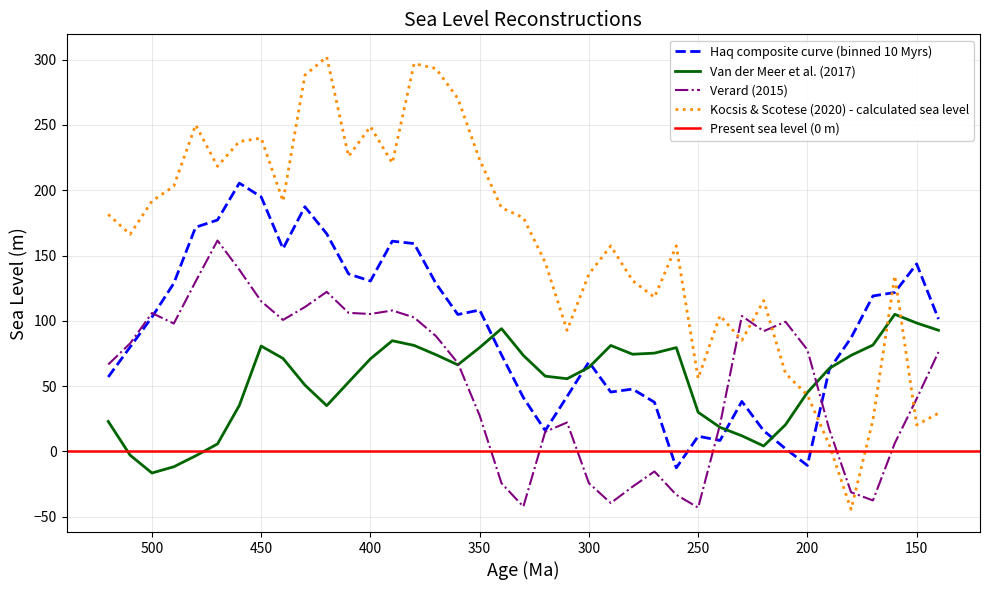

Which series has the largest total across all categories?

Kocsis & Scotese (2020) - calculated sea level